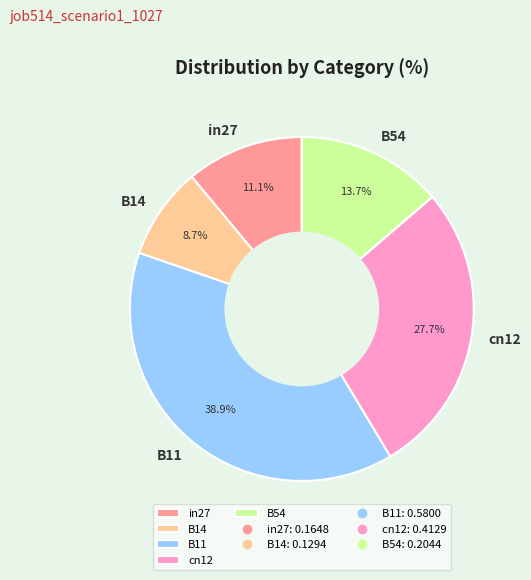

Is it true that in27 is 11% of the pie?

True